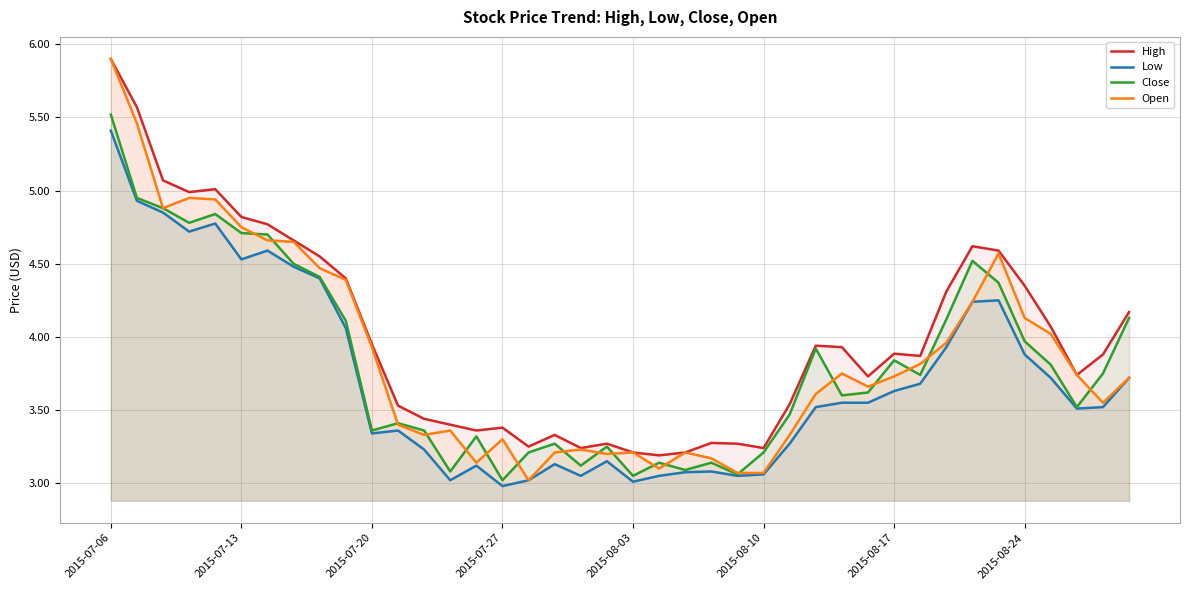

What are all the series names shown in the legend?

High, Low, Close, Open